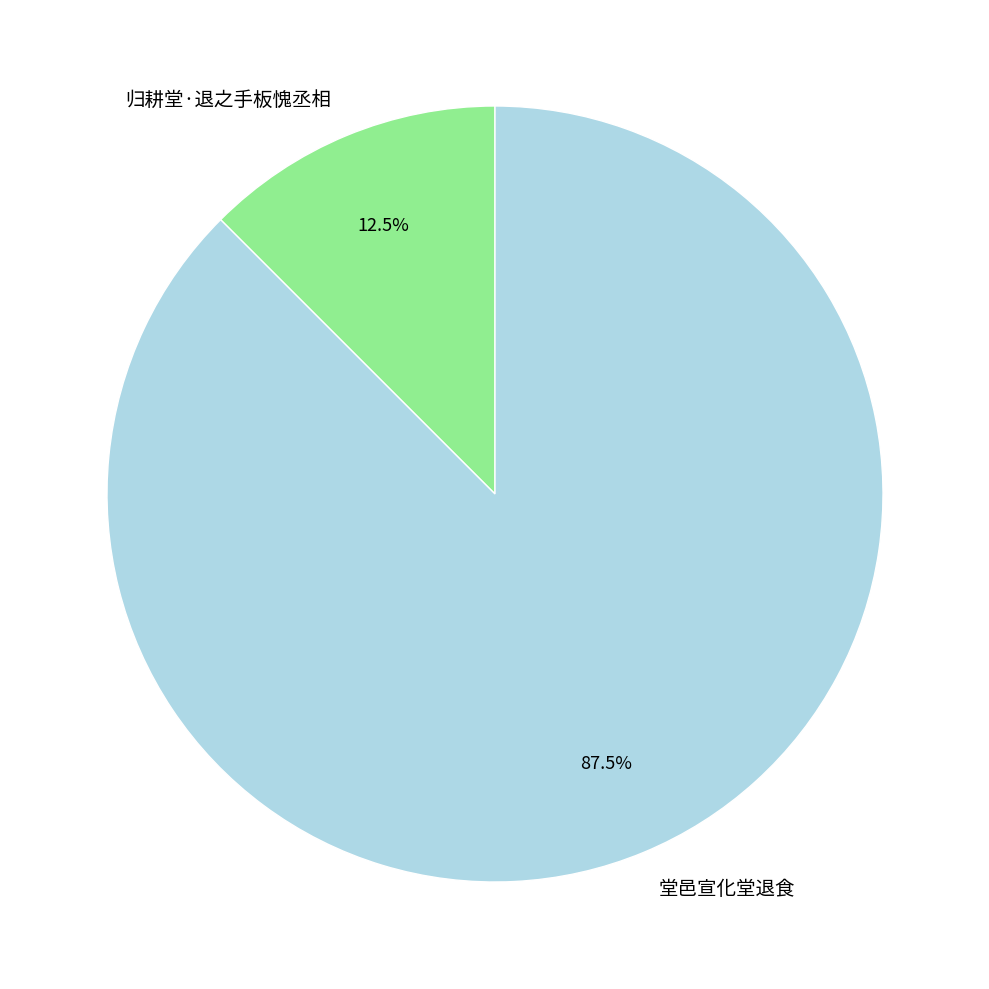

To the nearest percent, what is the average slice percentage?

50%